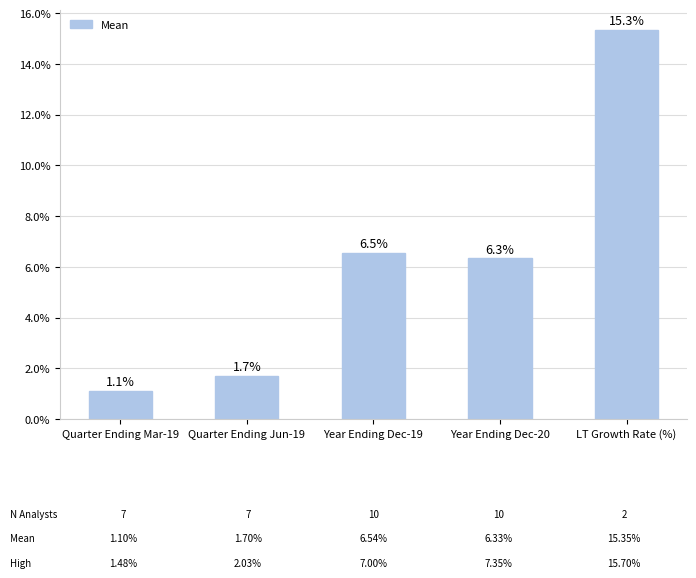

What is the change in value from Quarter Ending Mar-19 to Year Ending Dec-20?

+5.2